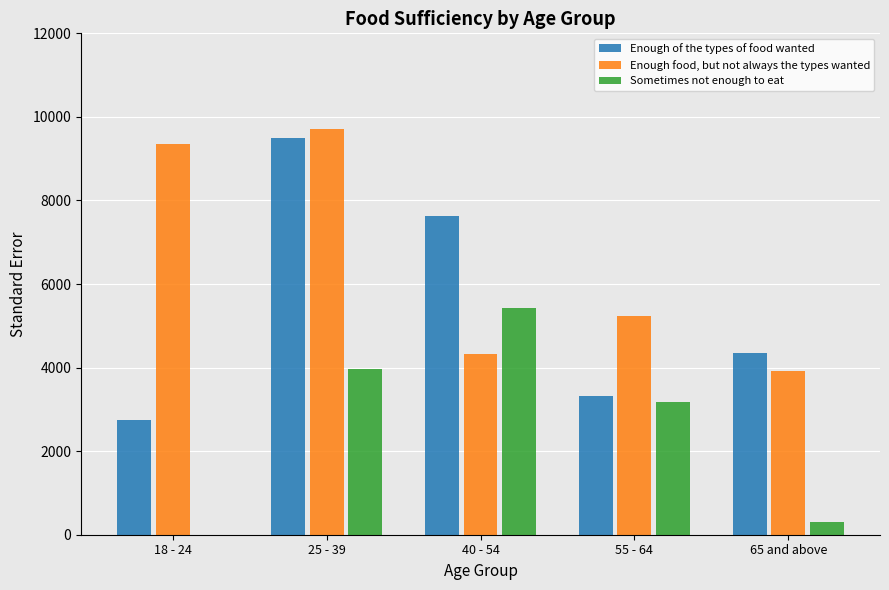

Between 25 - 39 and 40 - 54, which series saw the biggest shift?

Enough food, but not always the types wanted